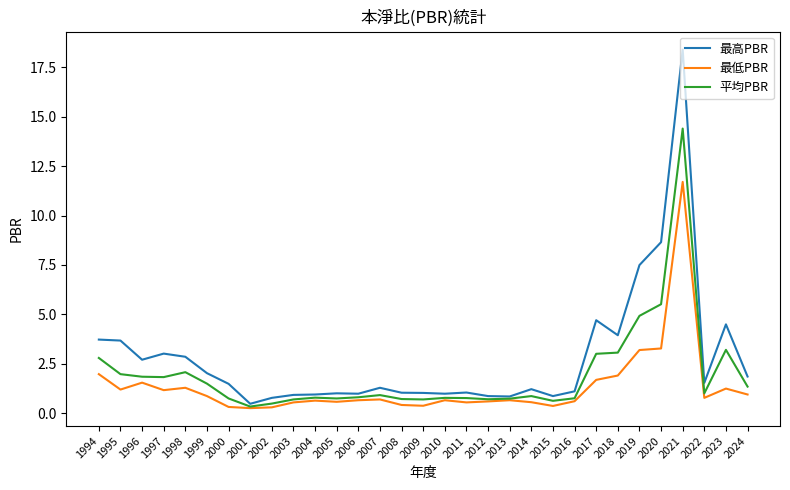

Where is the first local maximum for 最低PBR?

1996